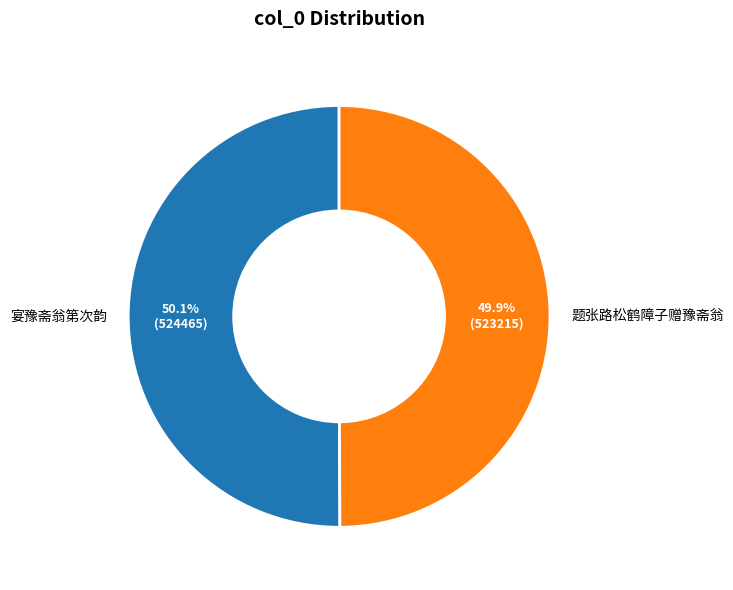

Is there any slice that represents more than half of the pie?

Yes